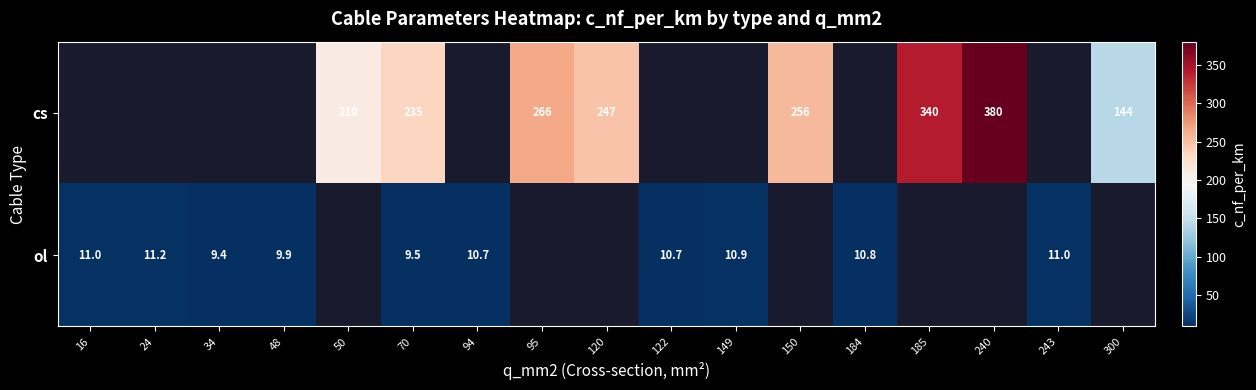

True or false: cs has a value of 380.0 at 240.

True